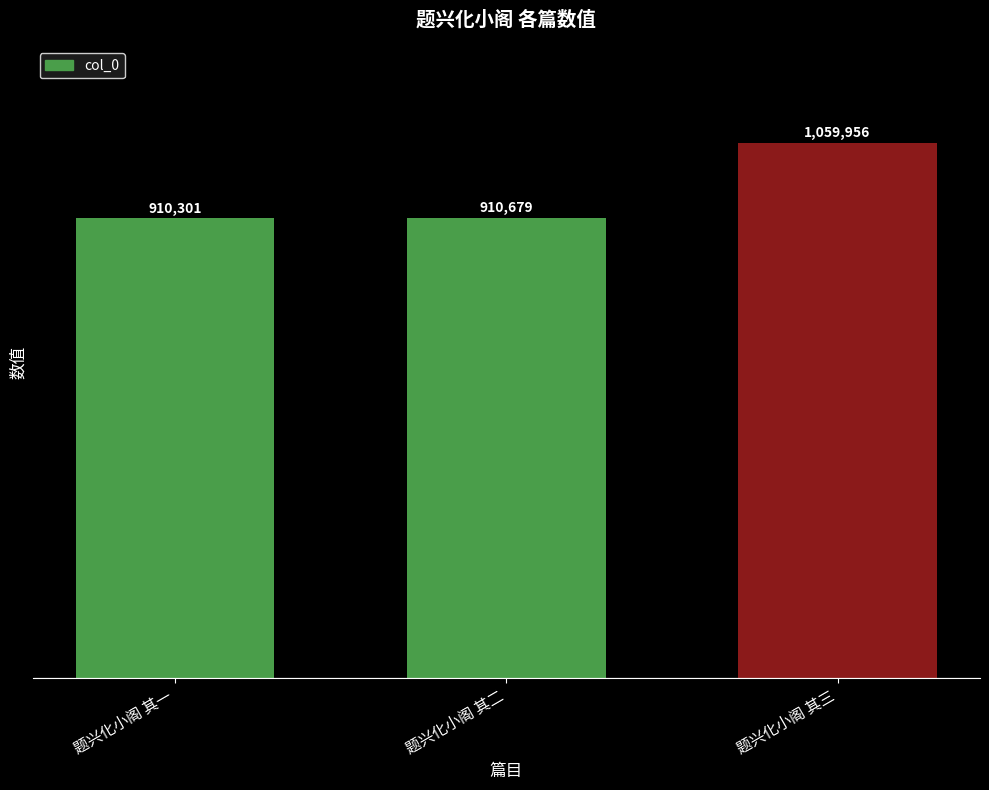

Rank the categories by value from highest to lowest.

题兴化小阁 其三, 题兴化小阁 其二, 题兴化小阁 其一